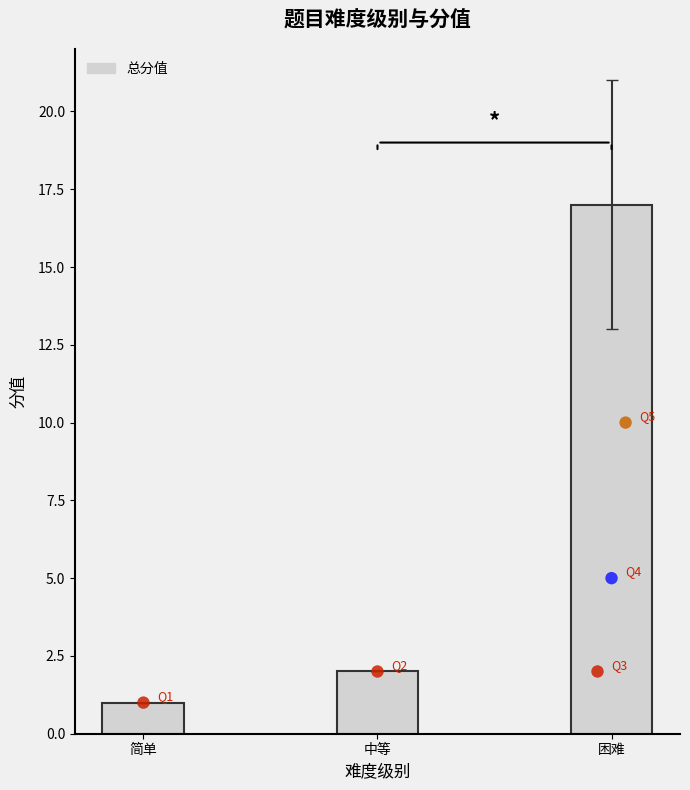

Between 中等 and 简单, which is larger?

中等